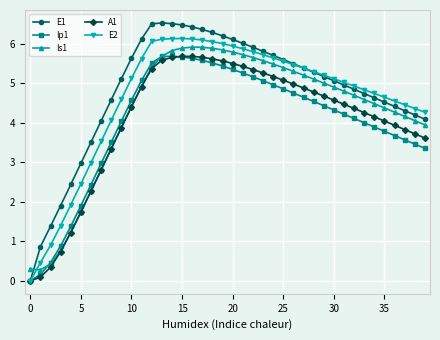

True or false: A1 has more than 0 points higher than both neighbors.

True